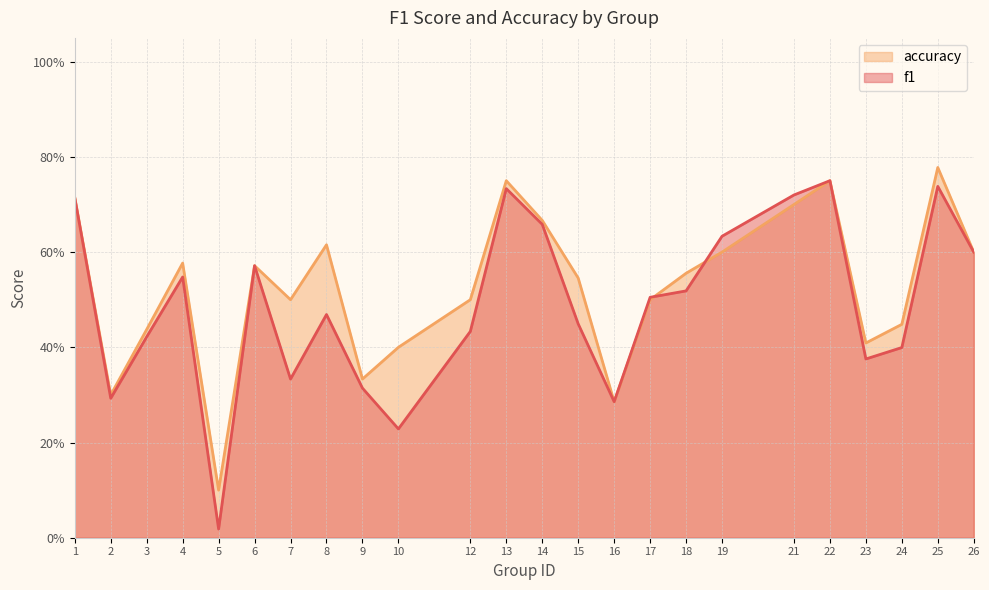

Rank the series at 26 from highest to lowest value.

f1, accuracy